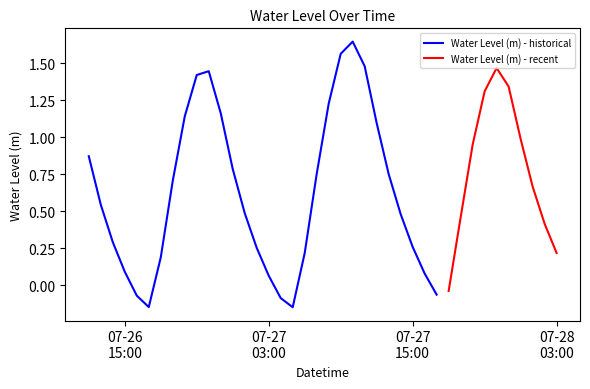

Is it true that the value at 2025-07-27 04:00:00 is -0.1?

True